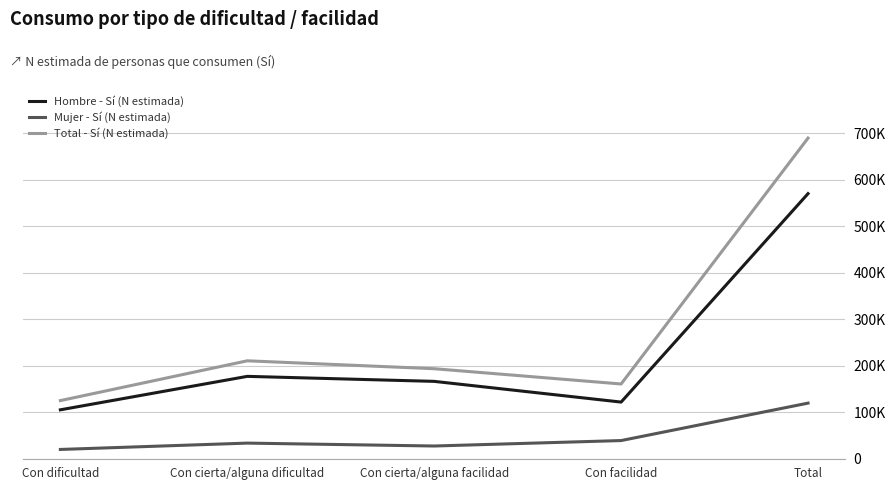

True or false: Hombre - Sí (N estimada) and Mujer - Sí (N estimada) cross at least once.

False